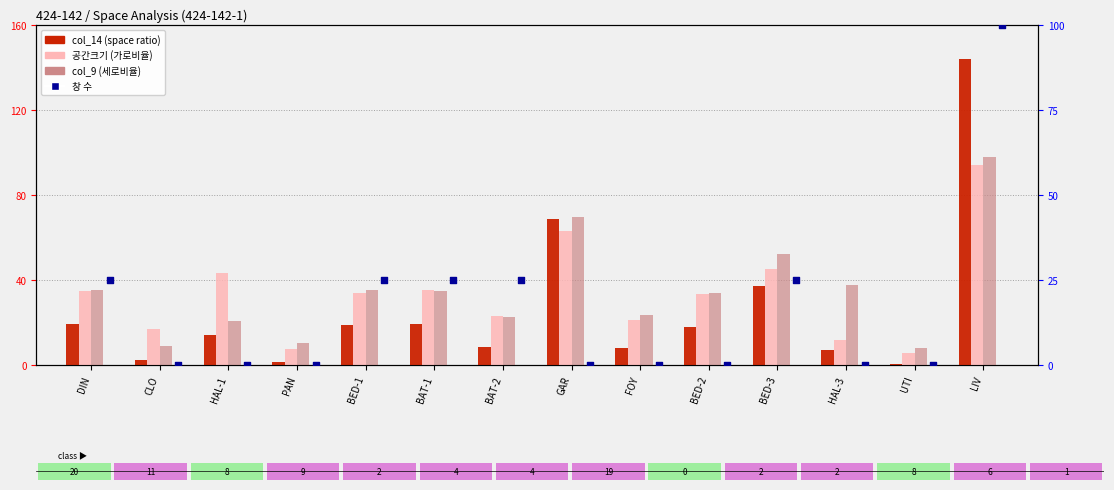

Which series reaches the minimum Y coordinate?

창 수 (percentile)